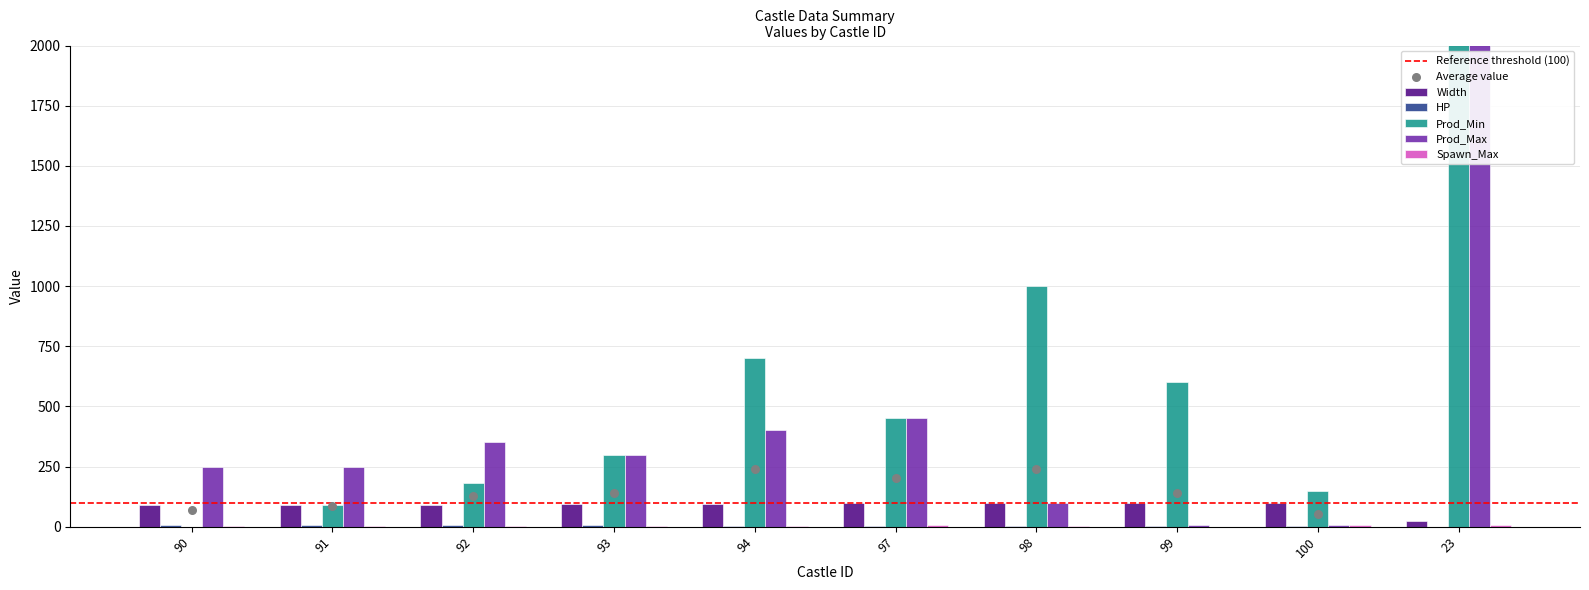

What are all the series names shown in the legend?

Width, HP, Prod_Min, Prod_Max, Spawn_Max